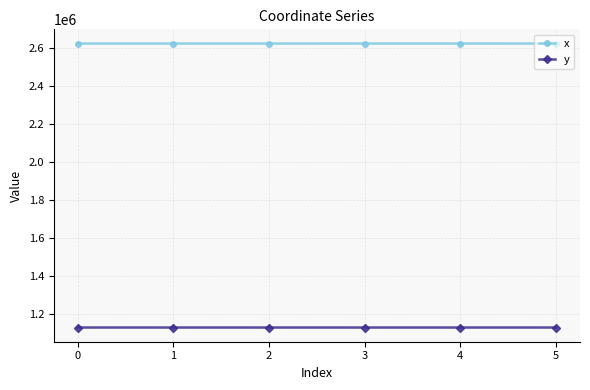

What is the smallest value displayed?

1129128.9